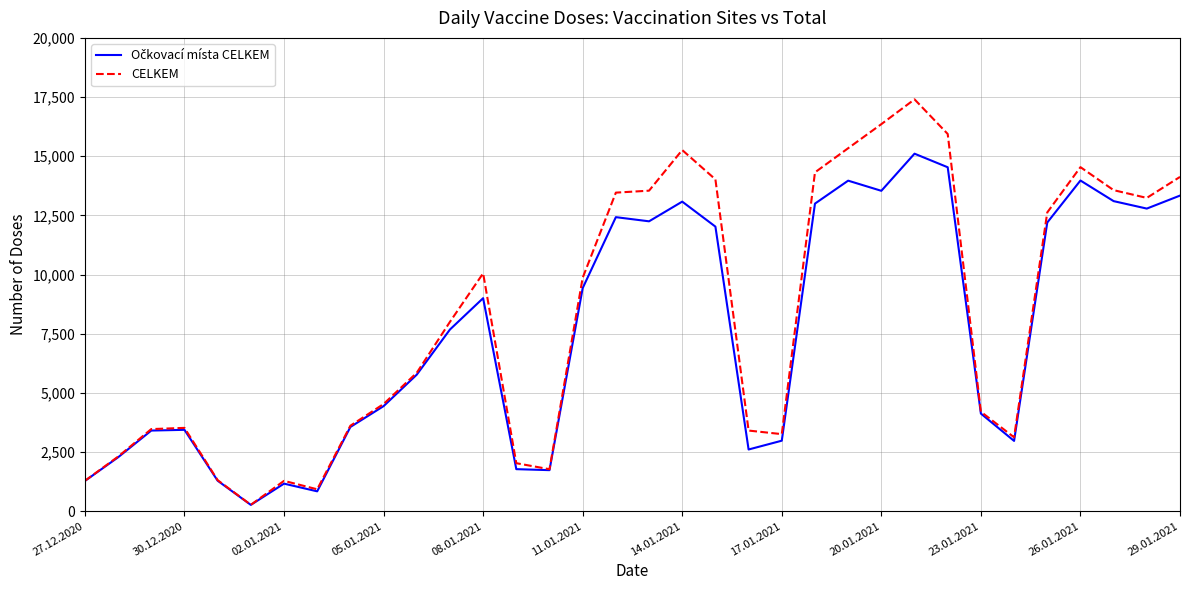

Which series has the widest spread of values?

CELKEM